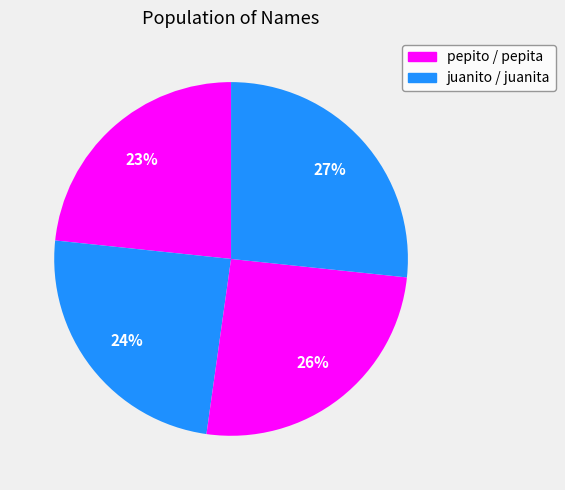

Which slice is the smallest?

pepito